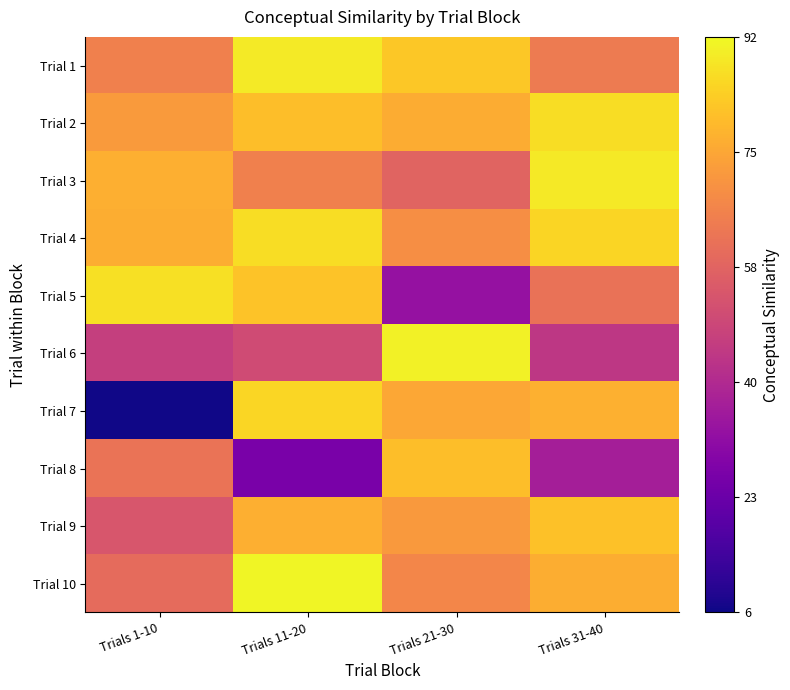

What is the greatest value displayed?

91.3